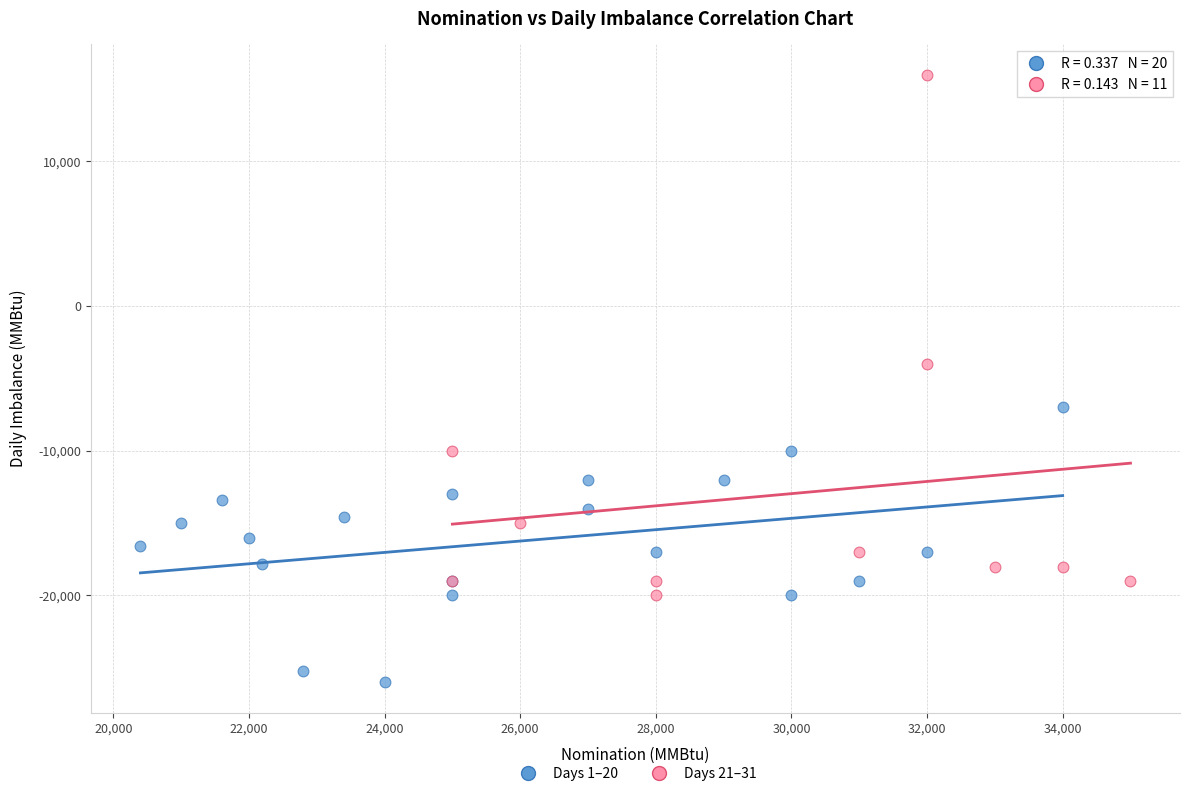

Which series has the largest Y range (max minus min)?

Days 21–31